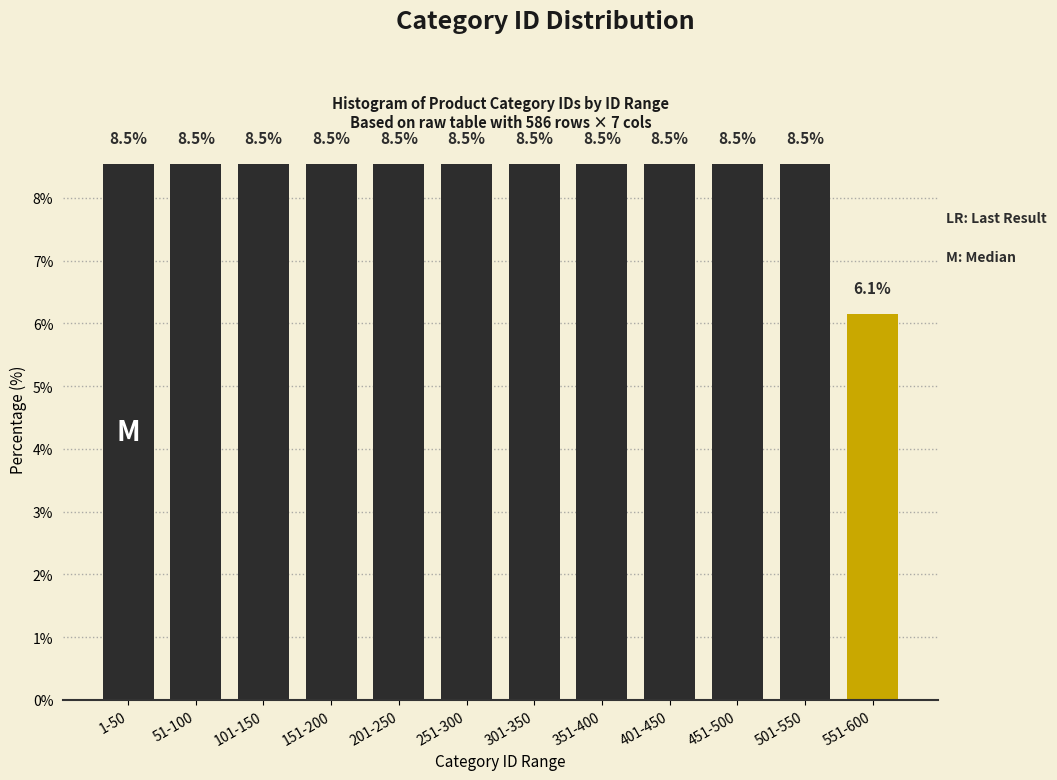

Reading left to right, transcribe all the data shown in this chart.

8.5	8.5	8.5	8.5	8.5	8.5	8.5	8.5	8.5	8.5	8.5	6.1